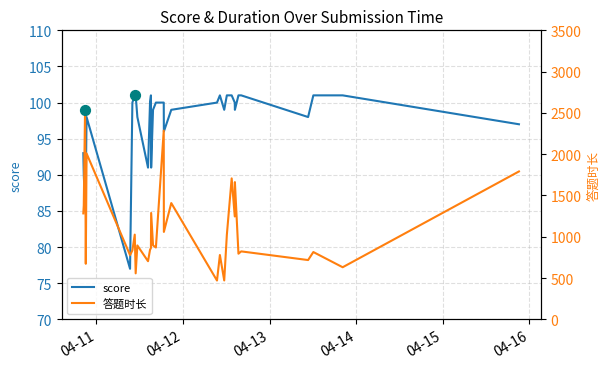

Which series has the largest Y range (max minus min)?

答题时长